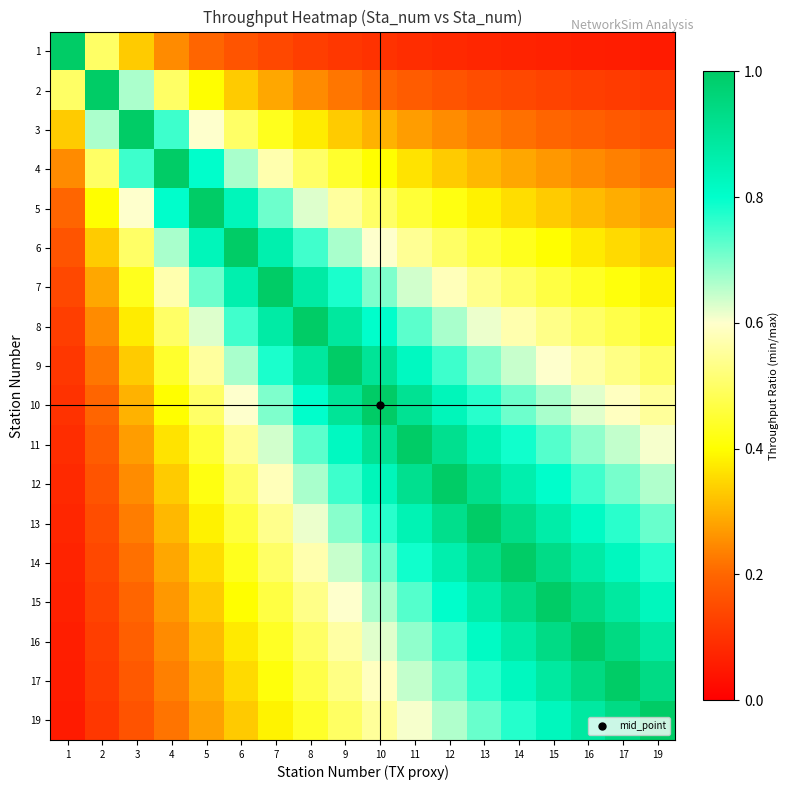

Reading left to right, transcribe all the data shown in this chart.

1: 1=1.0	2=0.5	3=0.3	4=0.2	5=0.2	6=0.2	7=0.1	8=0.1	9=0.1	10=0.1	11=0.1	12=0.1	13=0.1	14=0.1	15=0.1	16=0.1	17=0.1	19=0.1
2: 1=0.5	2=1.0	3=0.7	4=0.5	5=0.4	6=0.3	7=0.3	8=0.2	9=0.2	10=0.2	11=0.2	12=0.2	13=0.2	14=0.1	15=0.1	16=0.1	17=0.1	19=0.1
3: 1=0.3	2=0.7	3=1.0	4=0.8	5=0.6	6=0.5	7=0.4	8=0.4	9=0.3	10=0.3	11=0.3	12=0.3	13=0.2	14=0.2	15=0.2	16=0.2	17=0.2	19=0.2
4: 1=0.2	2=0.5	3=0.8	4=1.0	5=0.8	6=0.7	7=0.6	8=0.5	9=0.4	10=0.4	11=0.4	12=0.3	13=0.3	14=0.3	15=0.3	16=0.2	17=0.2	19=0.2
5: 1=0.2	2=0.4	3=0.6	4=0.8	5=1.0	6=0.8	7=0.7	8=0.6	9=0.6	10=0.5	11=0.5	12=0.4	13=0.4	14=0.4	15=0.3	16=0.3	17=0.3	19=0.3
6: 1=0.2	2=0.3	3=0.5	4=0.7	5=0.8	6=1.0	7=0.9	8=0.7	9=0.7	10=0.6	11=0.5	12=0.5	13=0.5	14=0.4	15=0.4	16=0.4	17=0.4	19=0.3
7: 1=0.1	2=0.3	3=0.4	4=0.6	5=0.7	6=0.9	7=1.0	8=0.9	9=0.8	10=0.7	11=0.6	12=0.6	13=0.5	14=0.5	15=0.5	16=0.4	17=0.4	19=0.4
8: 1=0.1	2=0.2	3=0.4	4=0.5	5=0.6	6=0.7	7=0.9	8=1.0	9=0.9	10=0.8	11=0.7	12=0.7	13=0.6	14=0.6	15=0.5	16=0.5	17=0.5	19=0.4
9: 1=0.1	2=0.2	3=0.3	4=0.4	5=0.6	6=0.7	7=0.8	8=0.9	9=1.0	10=0.9	11=0.8	12=0.8	13=0.7	14=0.6	15=0.6	16=0.6	17=0.5	19=0.5
10: 1=0.1	2=0.2	3=0.3	4=0.4	5=0.5	6=0.6	7=0.7	8=0.8	9=0.9	10=1.0	11=0.9	12=0.8	13=0.8	14=0.7	15=0.7	16=0.6	17=0.6	19=0.6
11: 1=0.1	2=0.2	3=0.3	4=0.4	5=0.5	6=0.5	7=0.6	8=0.7	9=0.8	10=0.9	11=1.0	12=0.9	13=0.8	14=0.8	15=0.7	16=0.7	17=0.6	19=0.6
12: 1=0.1	2=0.2	3=0.3	4=0.3	5=0.4	6=0.5	7=0.6	8=0.7	9=0.8	10=0.8	11=0.9	12=1.0	13=0.9	14=0.9	15=0.8	16=0.7	17=0.7	19=0.7
13: 1=0.1	2=0.2	3=0.2	4=0.3	5=0.4	6=0.5	7=0.5	8=0.6	9=0.7	10=0.8	11=0.8	12=0.9	13=1.0	14=0.9	15=0.9	16=0.8	17=0.8	19=0.7
14: 1=0.1	2=0.1	3=0.2	4=0.3	5=0.4	6=0.4	7=0.5	8=0.6	9=0.6	10=0.7	11=0.8	12=0.9	13=0.9	14=1.0	15=0.9	16=0.9	17=0.8	19=0.8
15: 1=0.1	2=0.1	3=0.2	4=0.3	5=0.3	6=0.4	7=0.5	8=0.5	9=0.6	10=0.7	11=0.7	12=0.8	13=0.9	14=0.9	15=1.0	16=0.9	17=0.9	19=0.8
16: 1=0.1	2=0.1	3=0.2	4=0.2	5=0.3	6=0.4	7=0.4	8=0.5	9=0.6	10=0.6	11=0.7	12=0.7	13=0.8	14=0.9	15=0.9	16=1.0	17=0.9	19=0.9
17: 1=0.1	2=0.1	3=0.2	4=0.2	5=0.3	6=0.4	7=0.4	8=0.5	9=0.5	10=0.6	11=0.6	12=0.7	13=0.8	14=0.8	15=0.9	16=0.9	17=1.0	19=0.9
19: 1=0.1	2=0.1	3=0.2	4=0.2	5=0.3	6=0.3	7=0.4	8=0.4	9=0.5	10=0.6	11=0.6	12=0.7	13=0.7	14=0.8	15=0.8	16=0.9	17=0.9	19=1.0